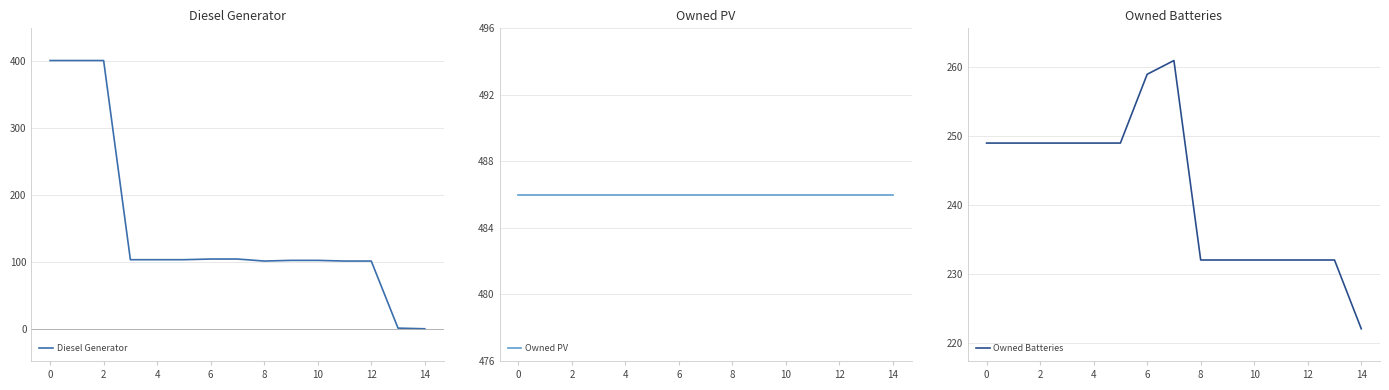

True or false: Owned PV and Owned Batteries cross at least once.

False